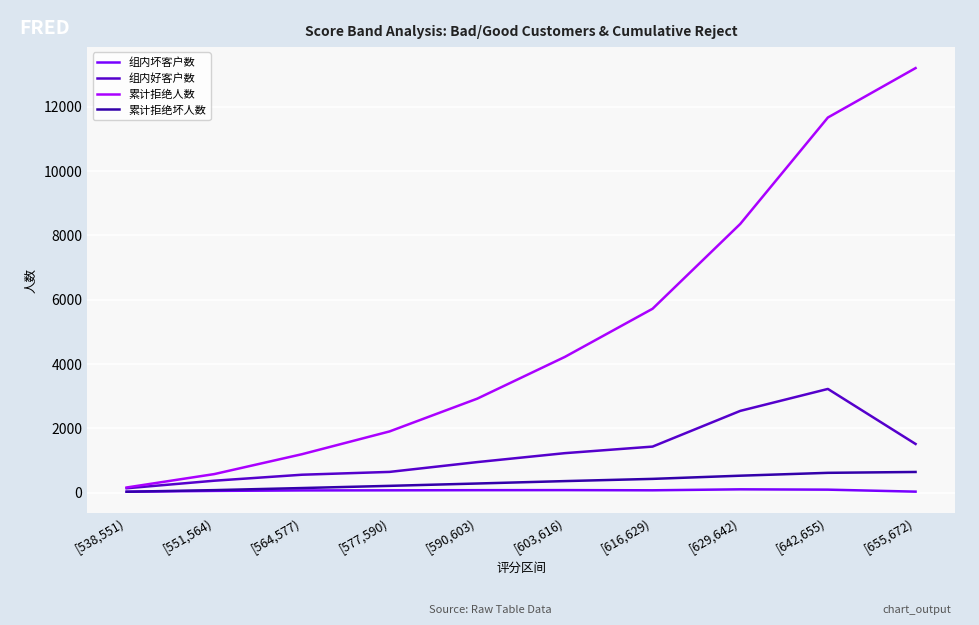

What are all the series names shown in the legend?

组内坏客户数, 组内好客户数, 累计拒绝人数, 累计拒绝坏人数